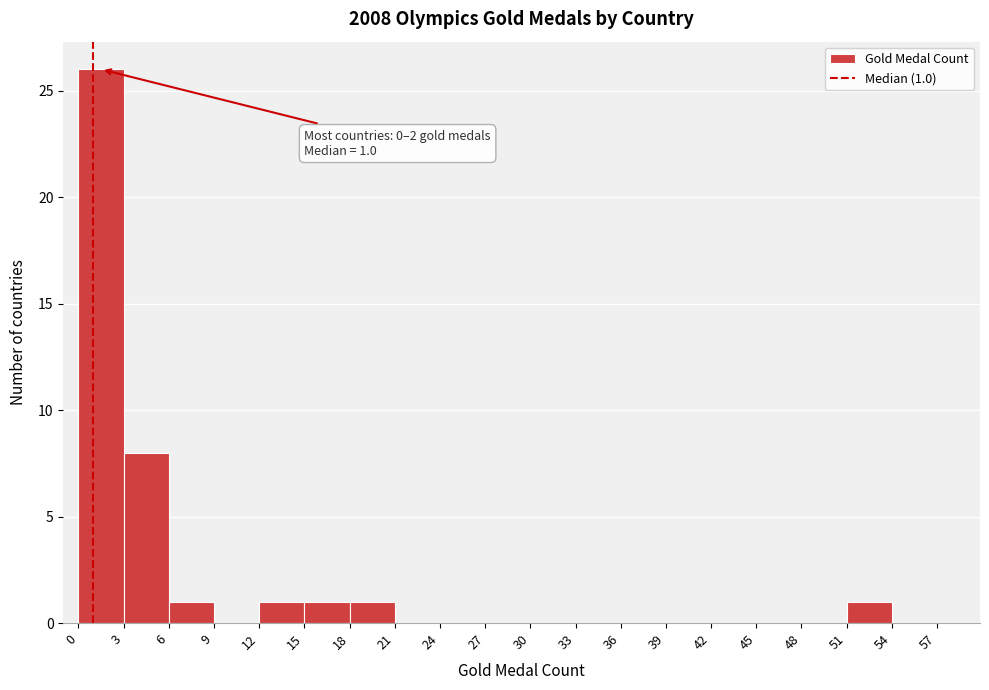

Over which range of the x-axis is the bar tallest?

0 to 3